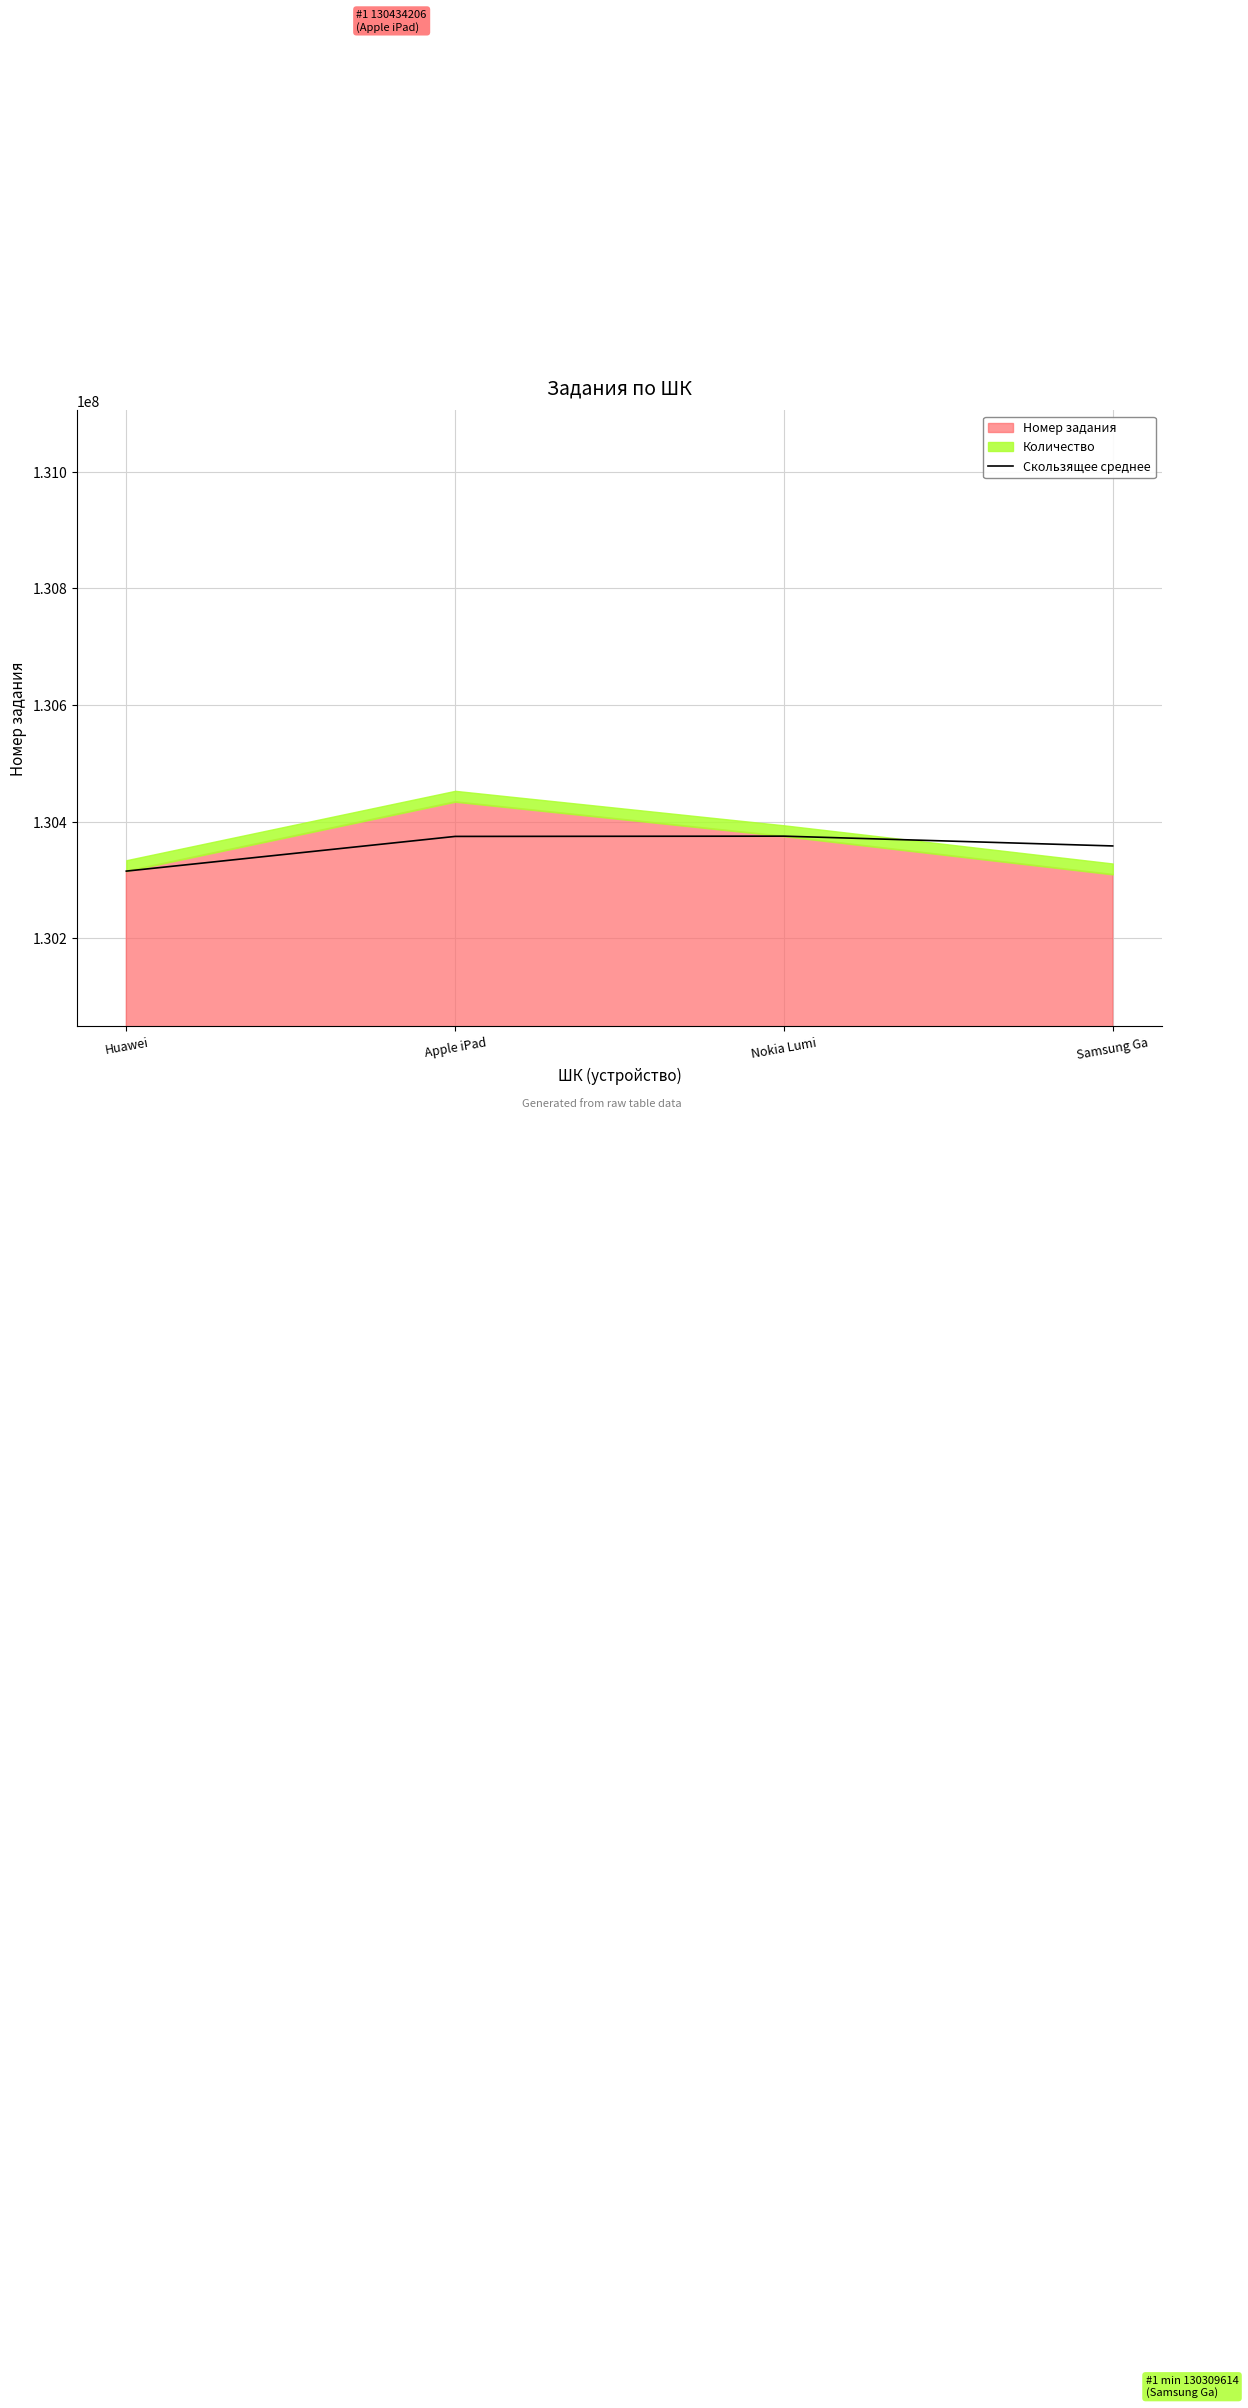

Count the number of values greater than 130374730.

1